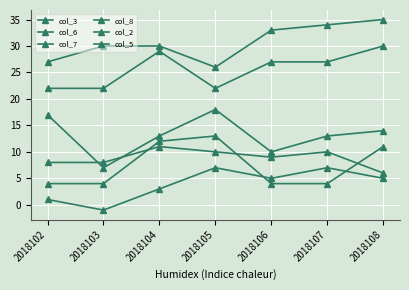

The col_8 series shows 6 at 2018108. True or false?

True